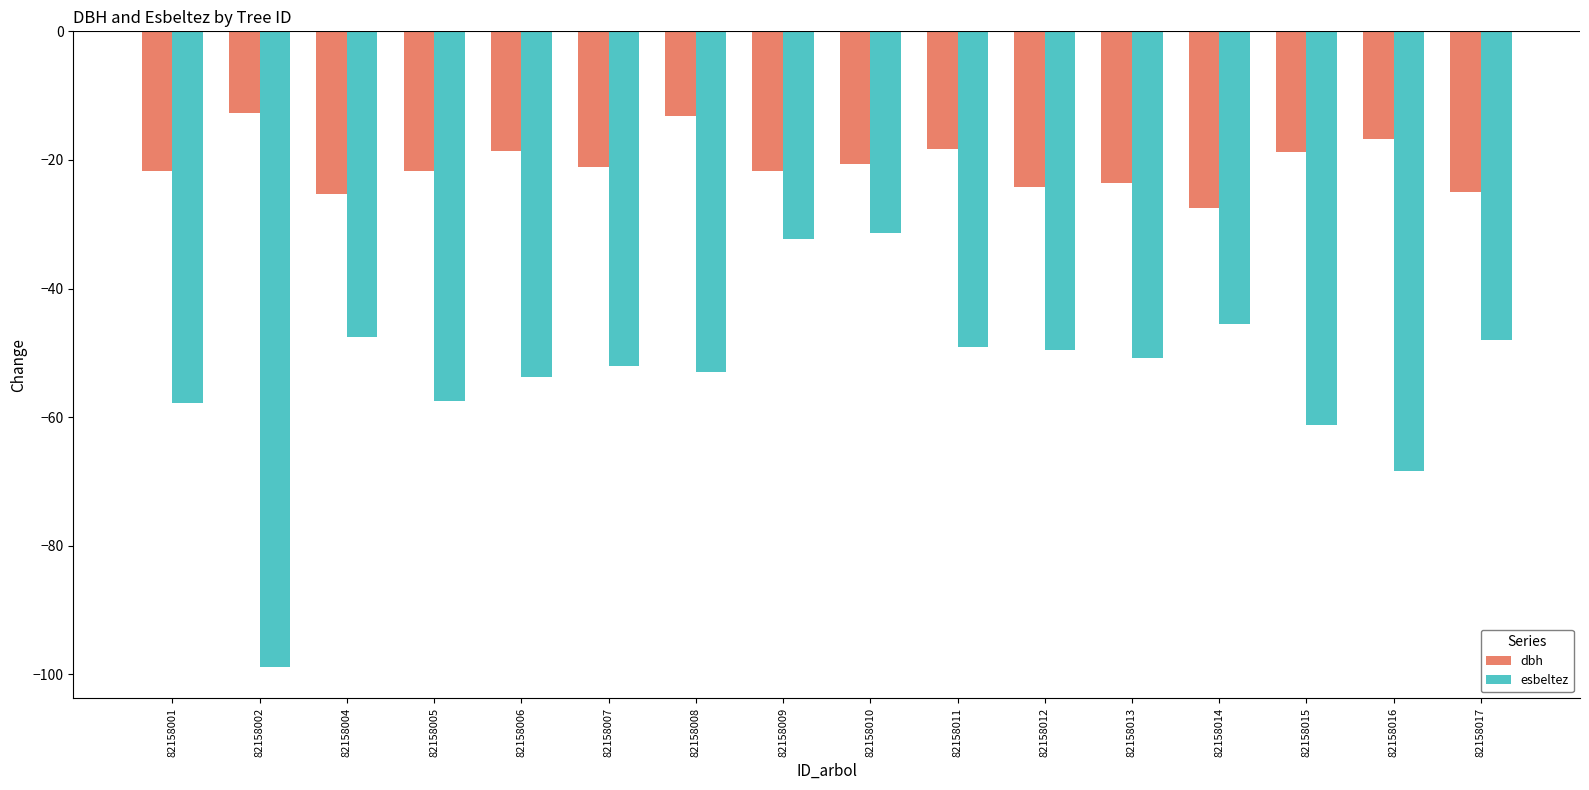

How many data points does each series have?

16